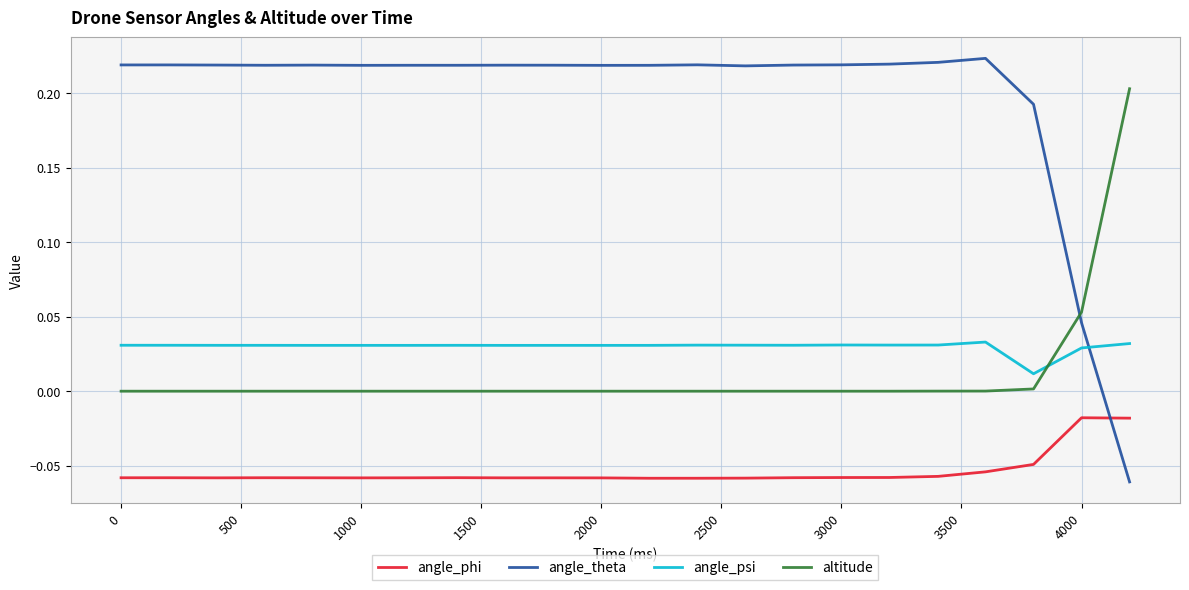

After their last crossing, which series has the higher values: angle_psi or angle_theta?

angle_psi